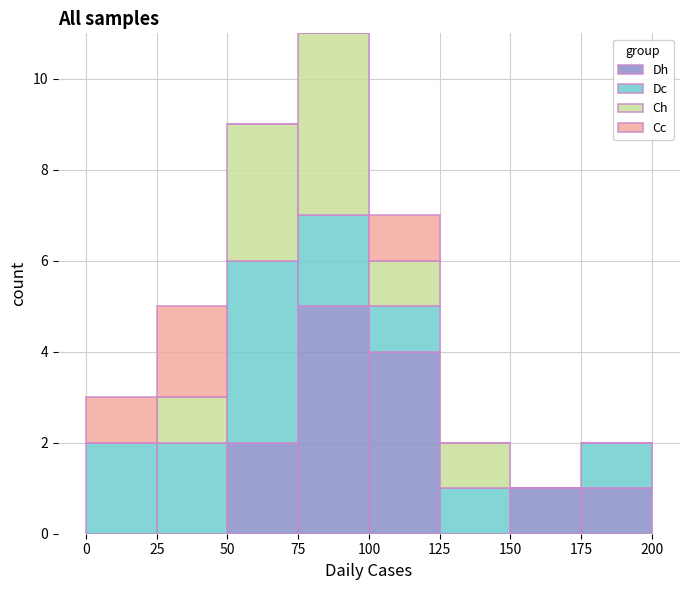

Reading left to right, transcribe this chart: for each stacked bar, give the range it covers on the x-axis and its total height. The values are not printed on the chart, so give them approximately, as read against the axis.

0 to 25: 3
25 to 50: 5
50 to 75: 9
75 to 100: 11
100 to 125: 7
125 to 150: 2
150 to 175: 1
175 to 200: 2